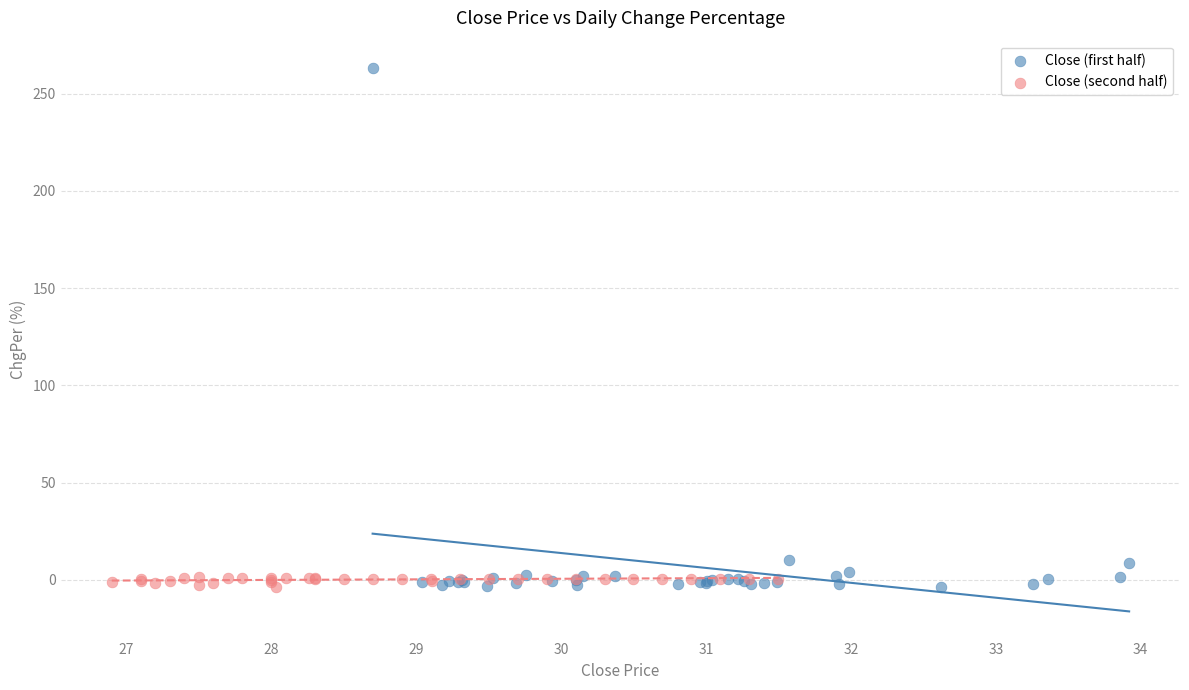

Which series has the widest spread of Y values?

Close (first half)